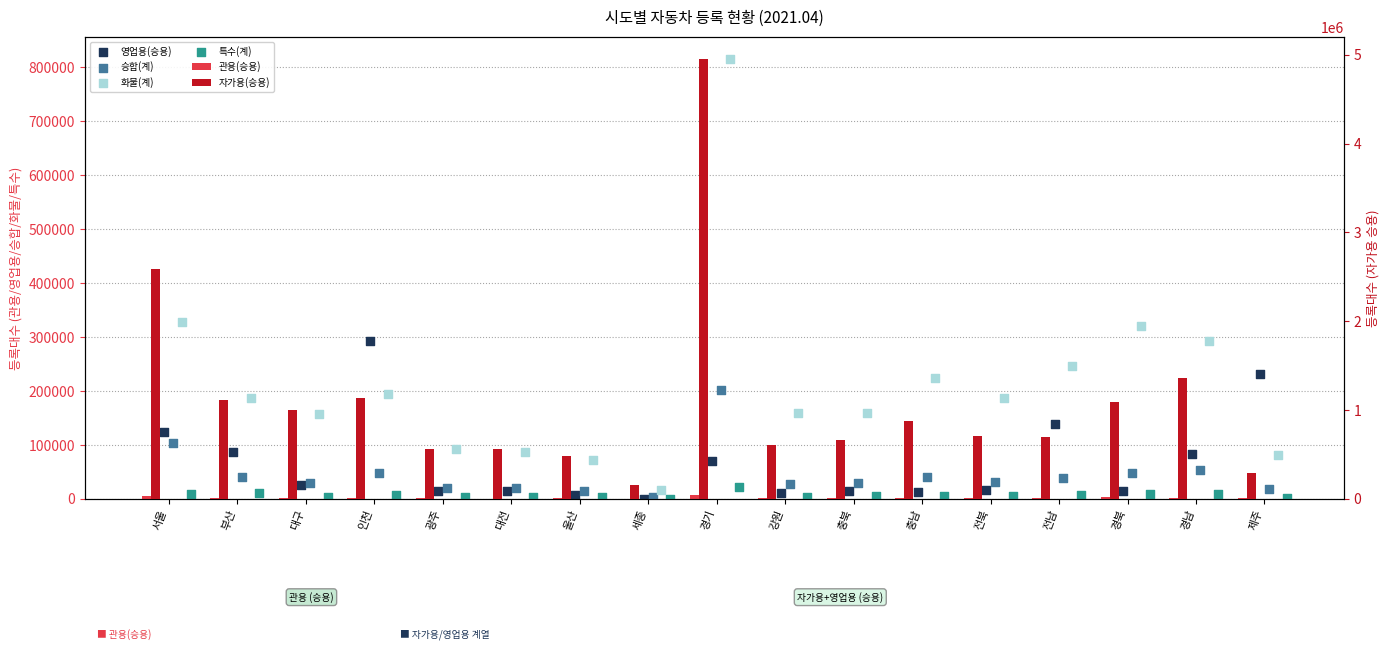

At which category is the sum across all series the highest?

경기